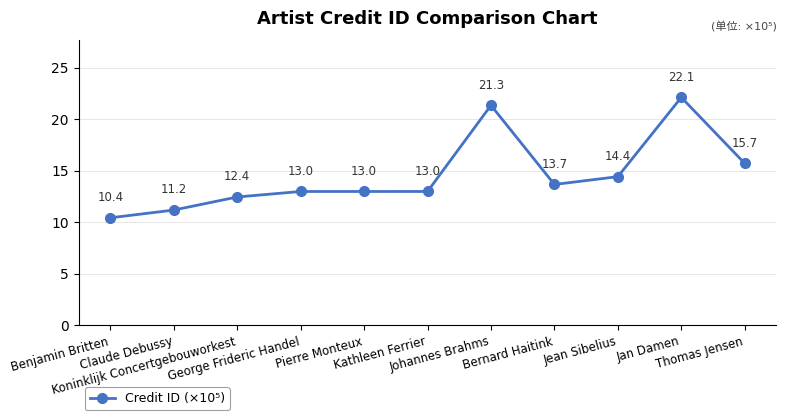

Approximately how many times larger is the value at Jean Sibelius compared to Claude Debussy?

1.3